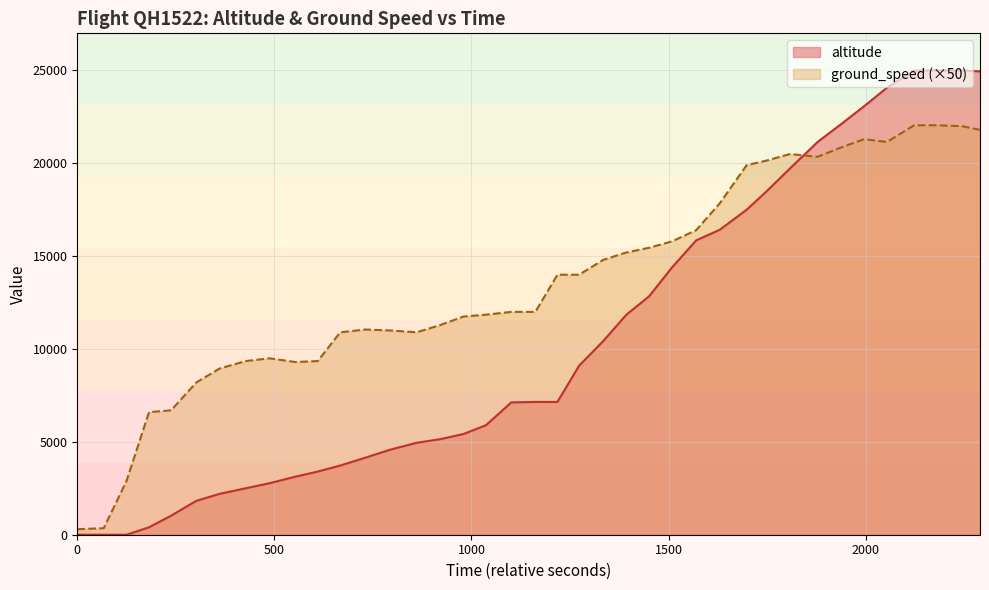

What are all the series names shown in the legend?

altitude, ground_speed (×50)